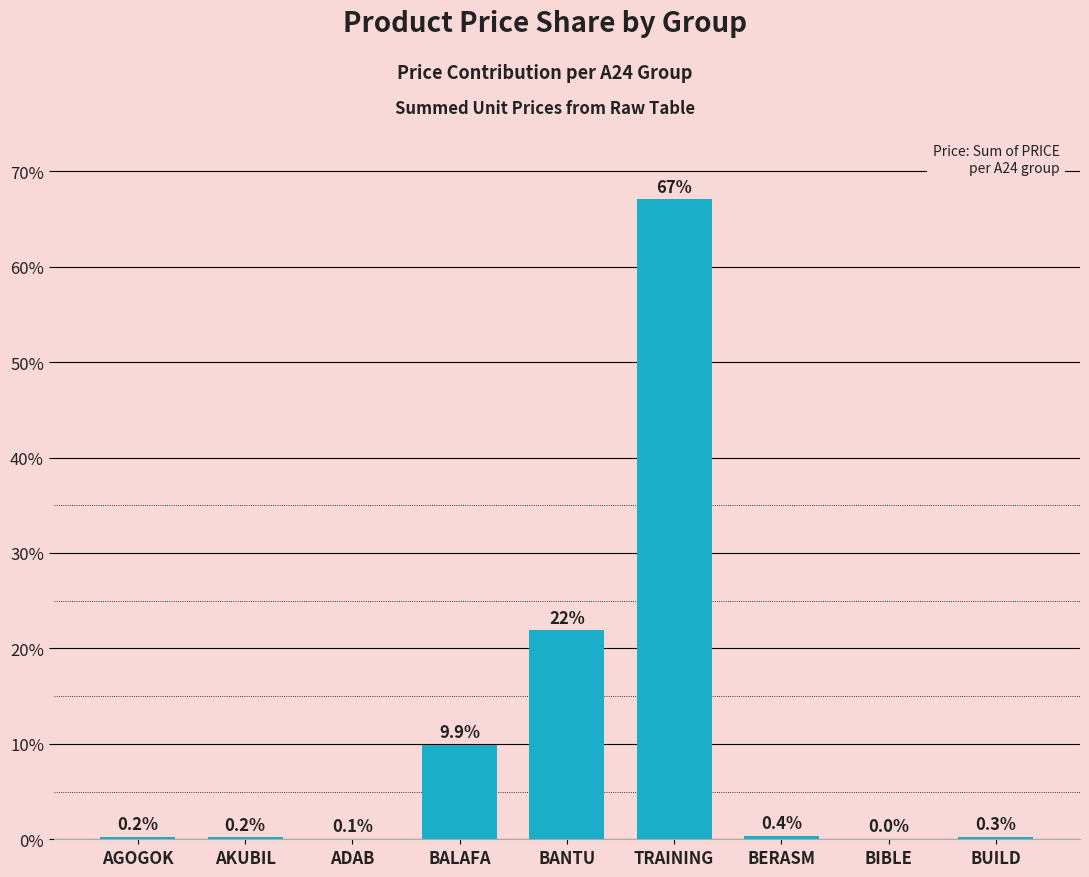

True or false: the data shows 67.1 at TRAINING.

True